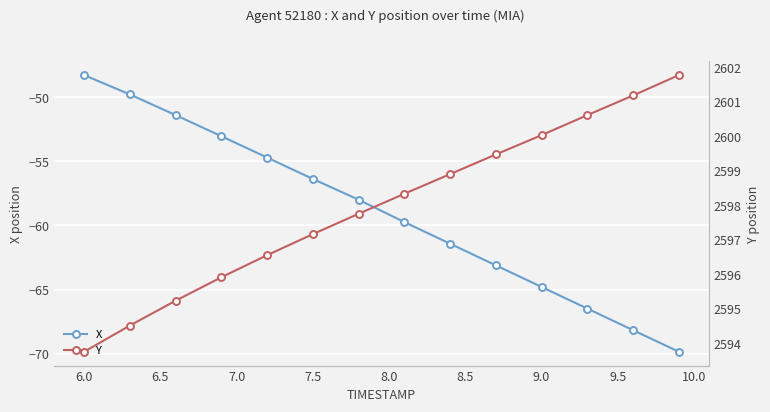

True or false: Y and X cross at least once.

False